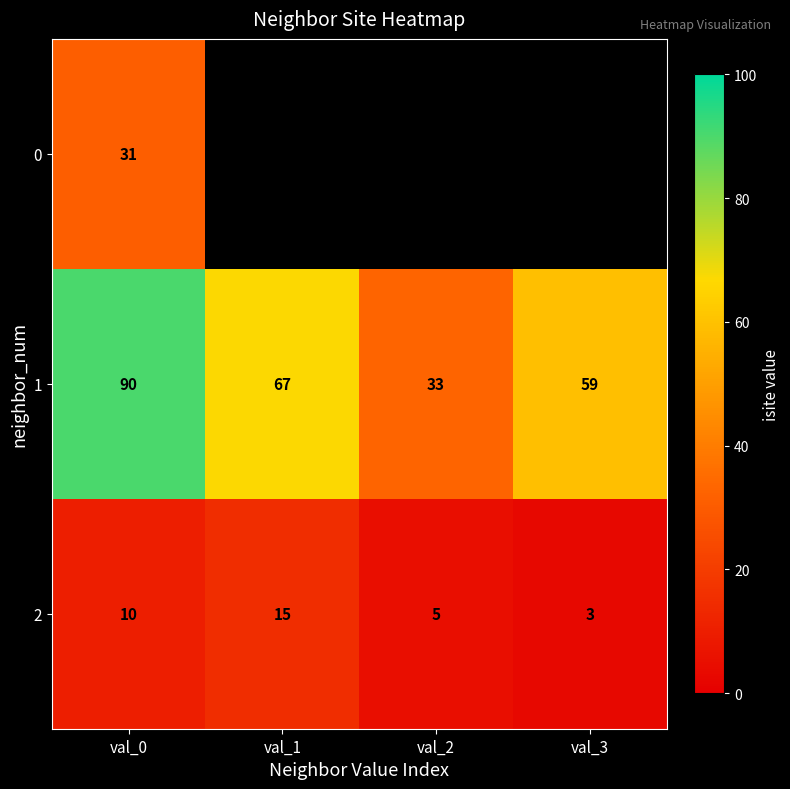

At how many categories does at least one series exceed 17?

4